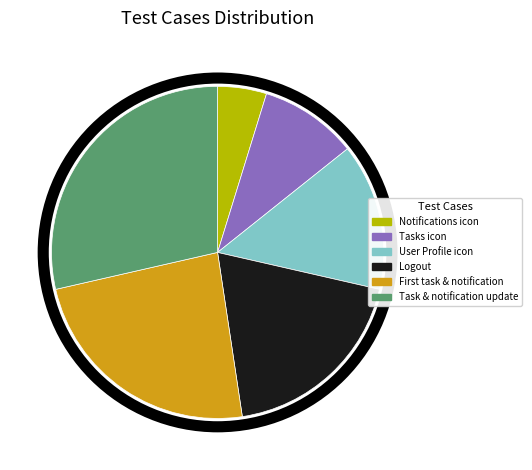

True or false: User Profile icon accounts for 2% of the total.

False